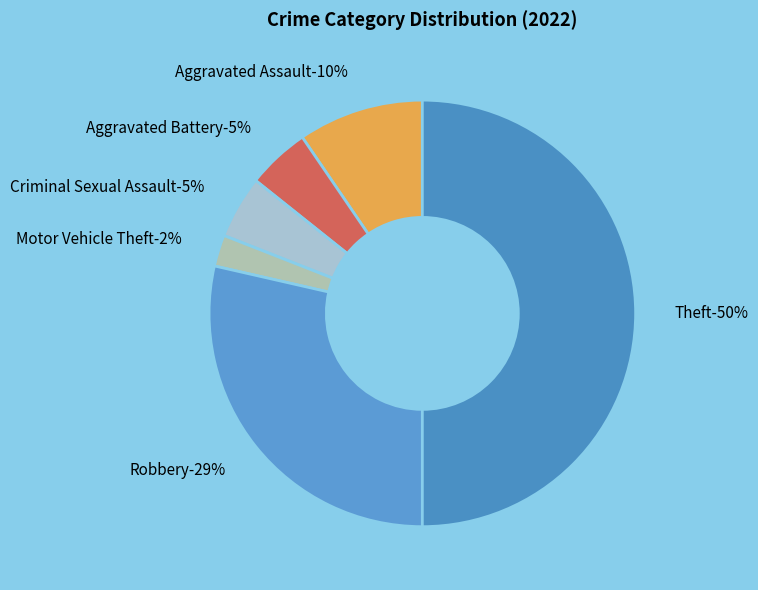

To the nearest percent, what is the average slice percentage?

17%